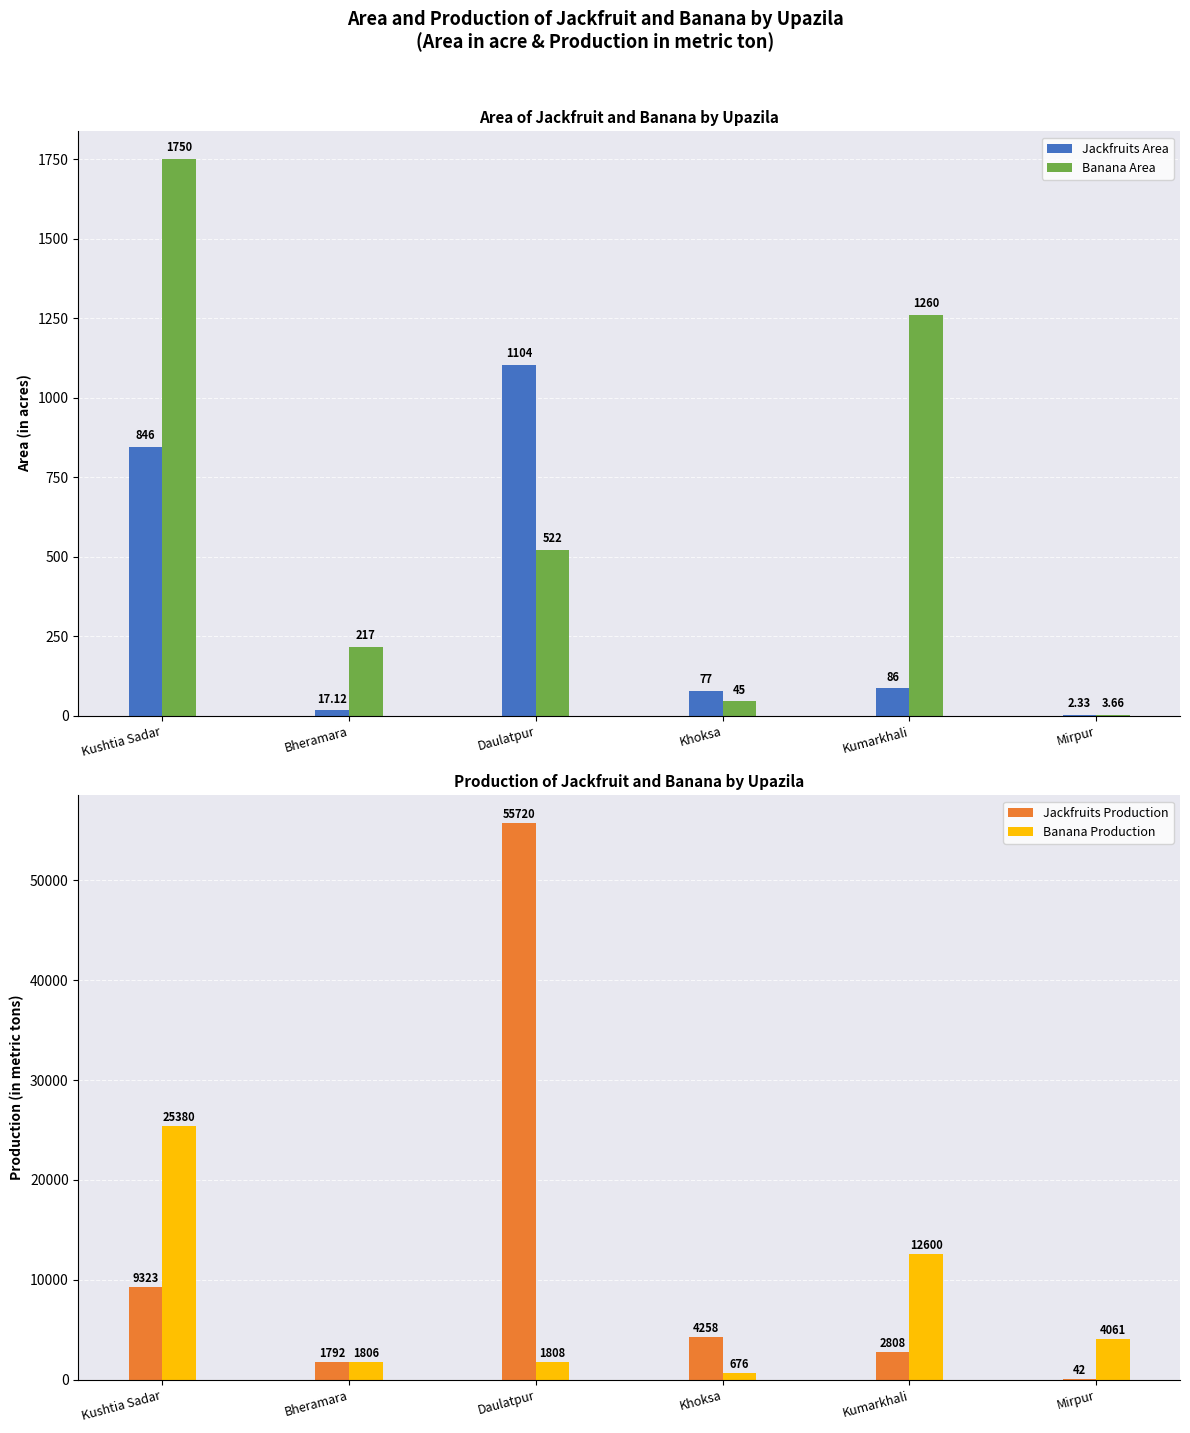

How many data points in Banana Area are less than 522?

3